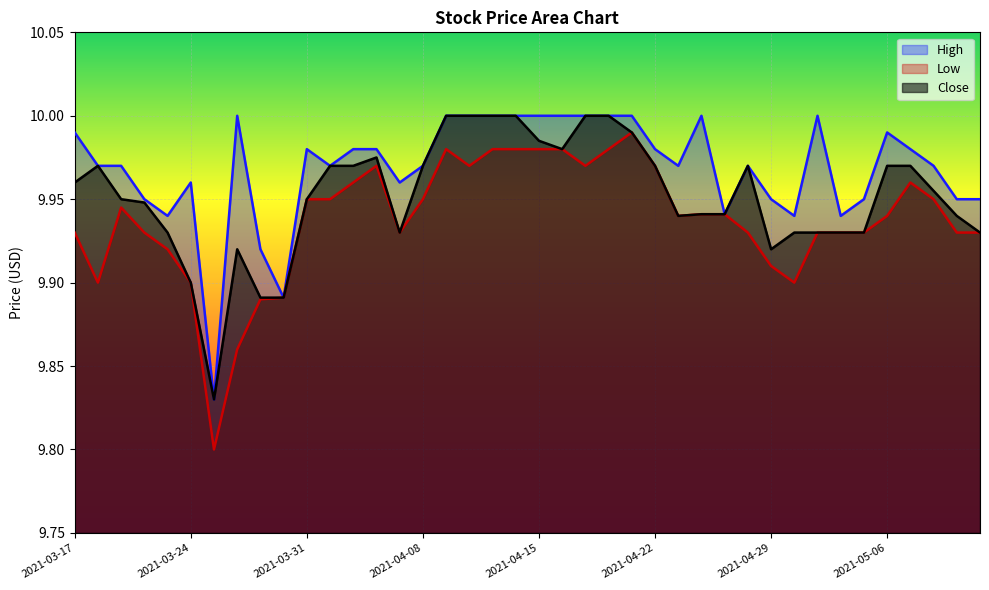

Reading left to right, extract all data points from this chart.

High: 10.0	10.0	10.0	9.9	9.9	10.0	9.8	10.0	9.9	9.9	10.0	10.0	10.0	10.0	10.0	10.0	10.0	10.0	10.0	10.0	10.0	10.0	10.0	10.0	10.0	10.0	10.0	10.0	9.9	10.0	9.9	9.9	10.0	9.9	9.9	10.0	10.0	10.0	9.9	9.9
Low: 9.9	9.9	9.9	9.9	9.9	9.9	9.8	9.9	9.9	9.9	9.9	9.9	10.0	10.0	9.9	9.9	10.0	10.0	10.0	10.0	10.0	10.0	10.0	10.0	10.0	10.0	9.9	9.9	9.9	9.9	9.9	9.9	9.9	9.9	9.9	9.9	10.0	9.9	9.9	9.9
Close: 10.0	10.0	9.9	9.9	9.9	9.9	9.8	9.9	9.9	9.9	9.9	10.0	10.0	10.0	9.9	10.0	10.0	10.0	10.0	10.0	10.0	10.0	10.0	10.0	10.0	10.0	9.9	9.9	9.9	10.0	9.9	9.9	9.9	9.9	9.9	10.0	10.0	10.0	9.9	9.9